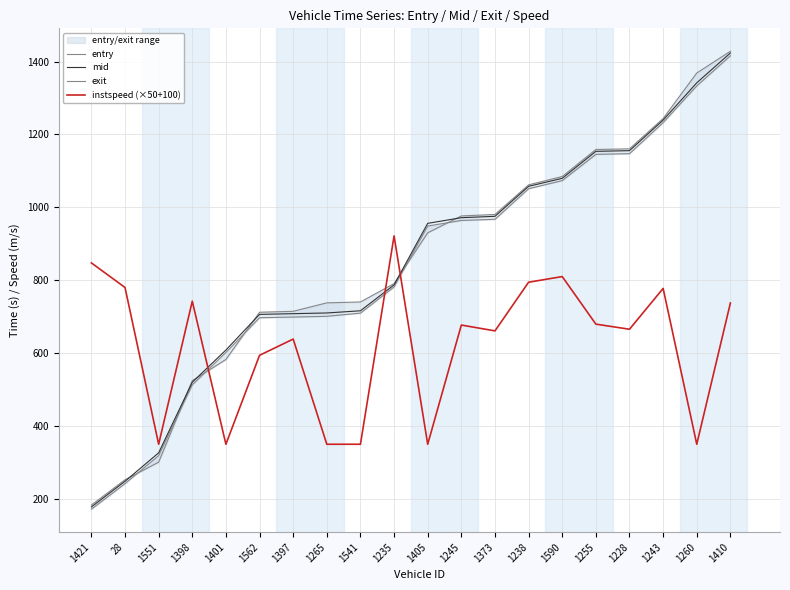

What is the difference between the maximum and second lowest values in the exit series?

1175.6